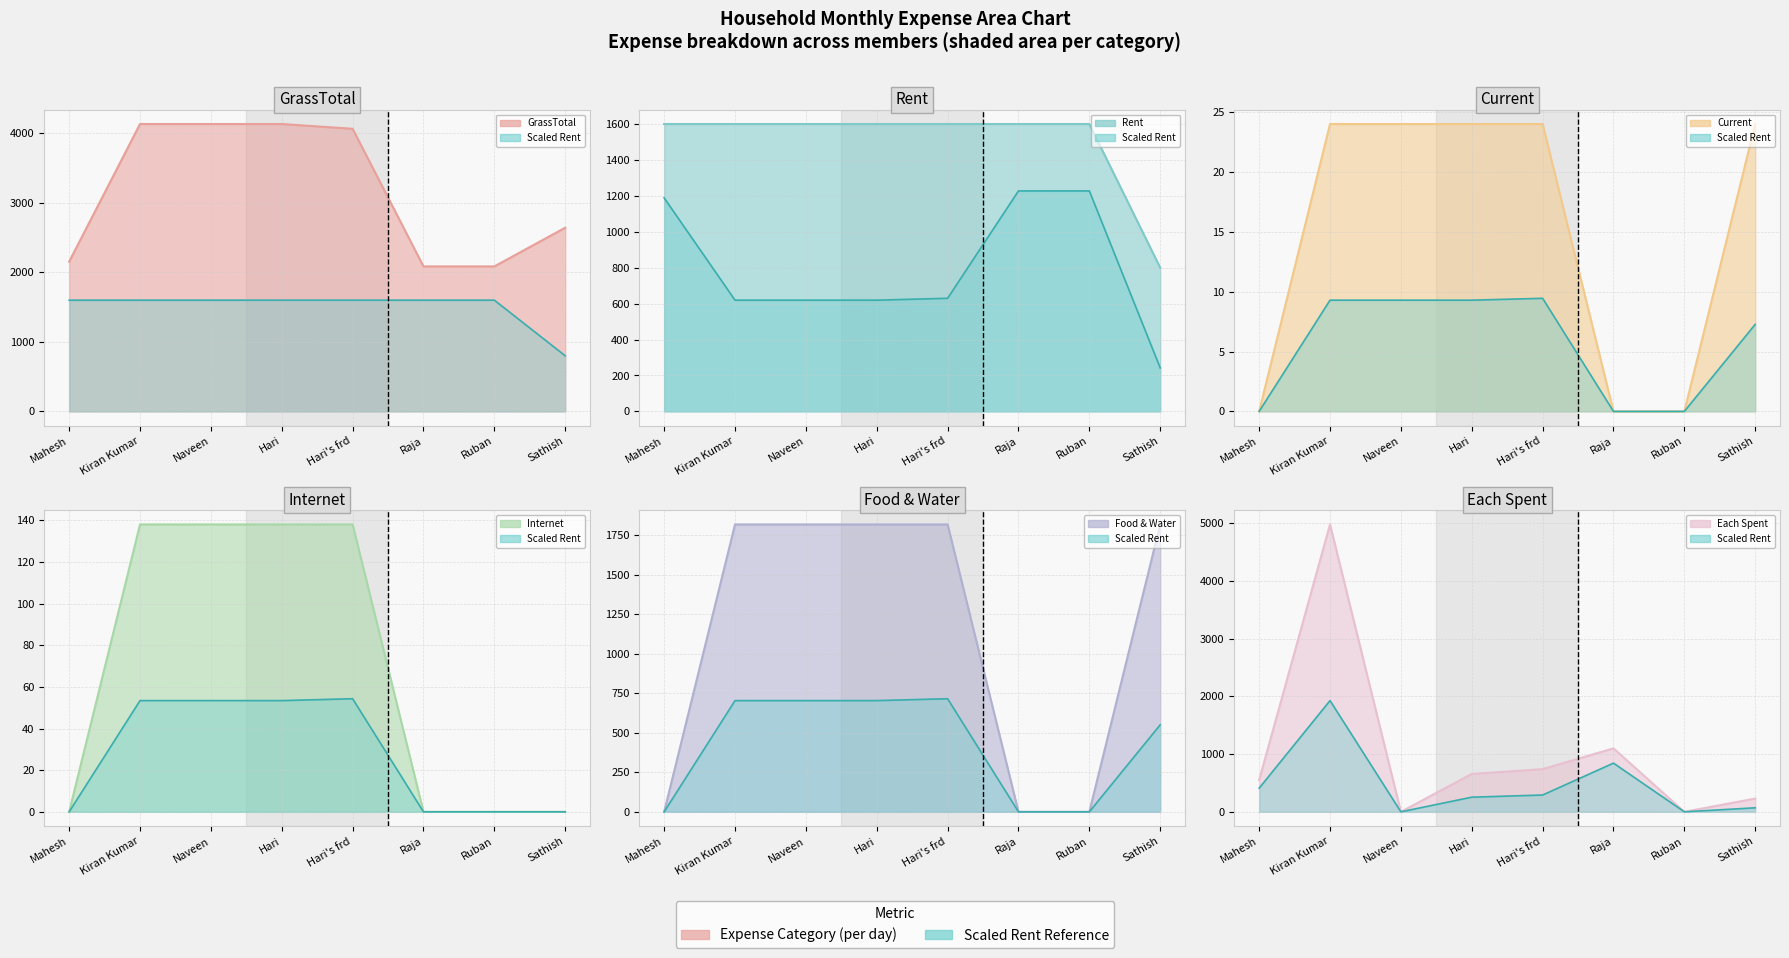

How many data points in GrassTotal are above 4066?

4